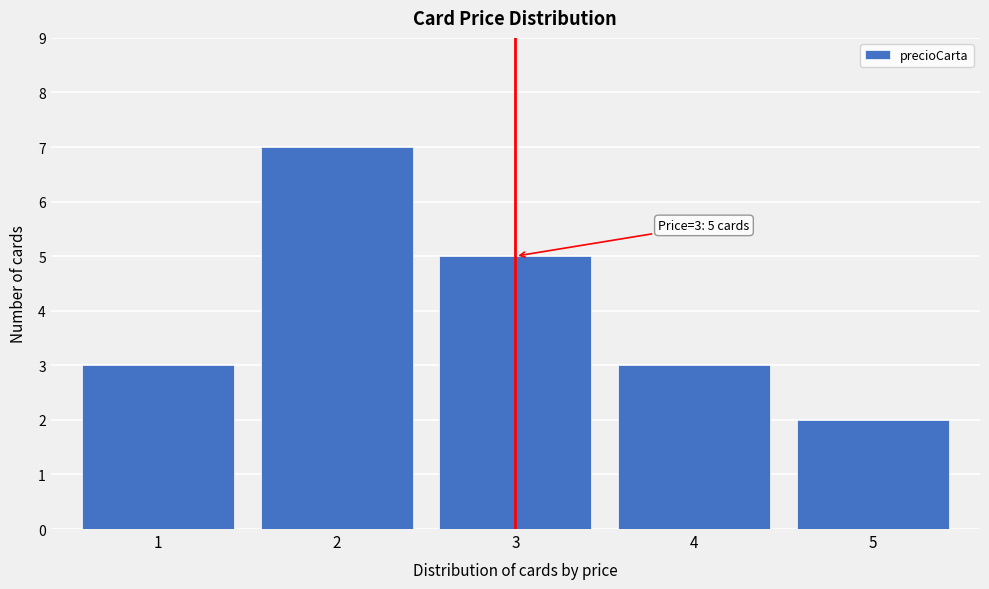

Reading right to left, transcribe all the data shown in this chart.

2	3	5	7	3